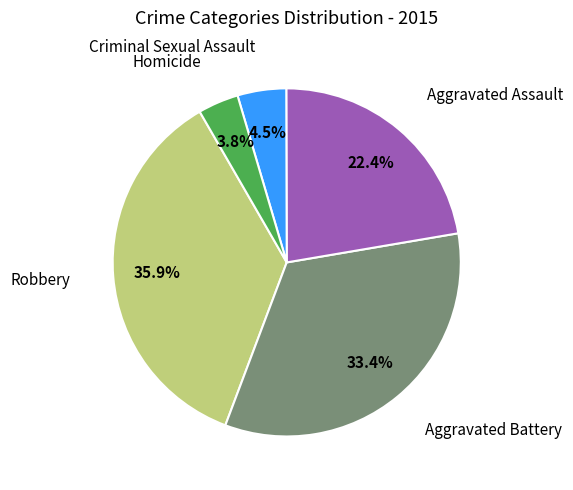

Does any single category account for the majority?

No